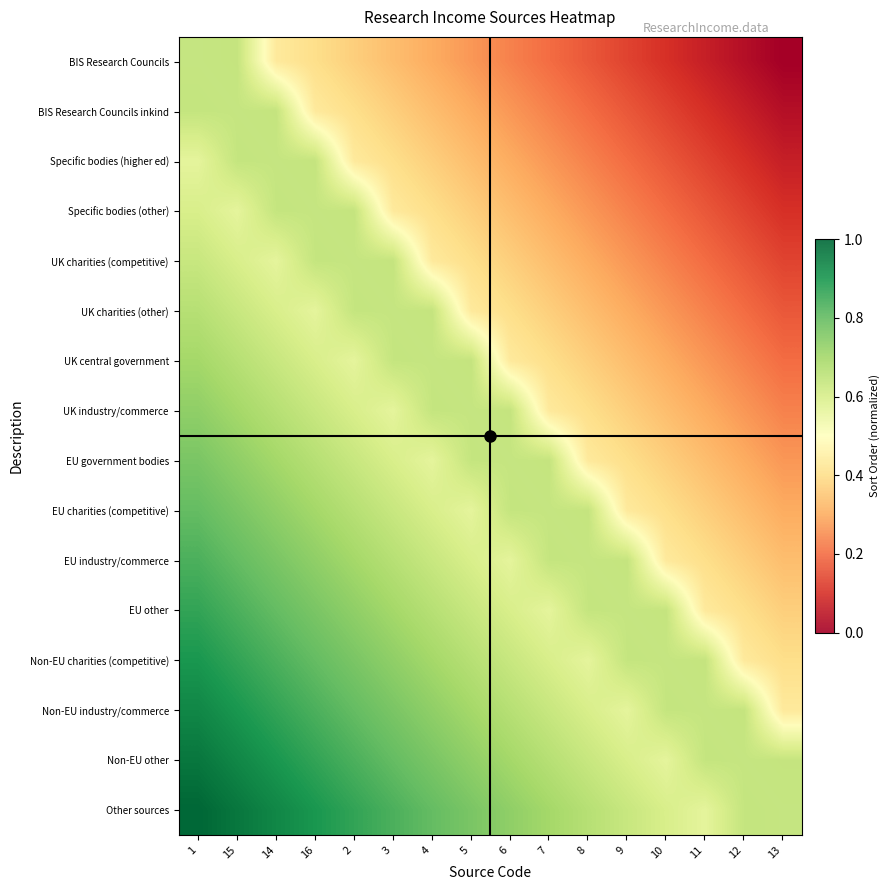

At which label does EU government bodies reach its minimum?

13